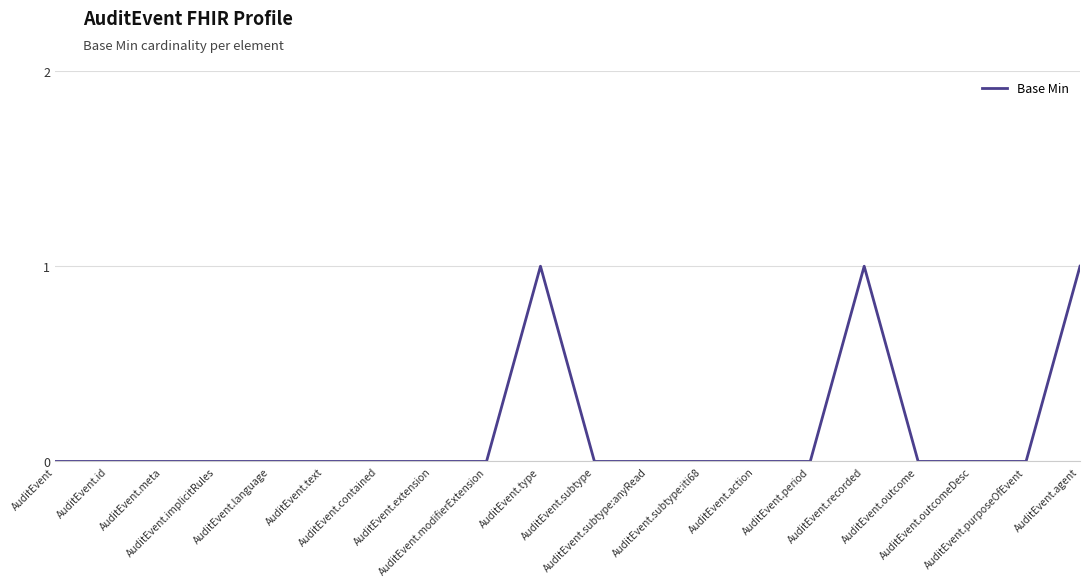

How many values are between 0 and 1?

20